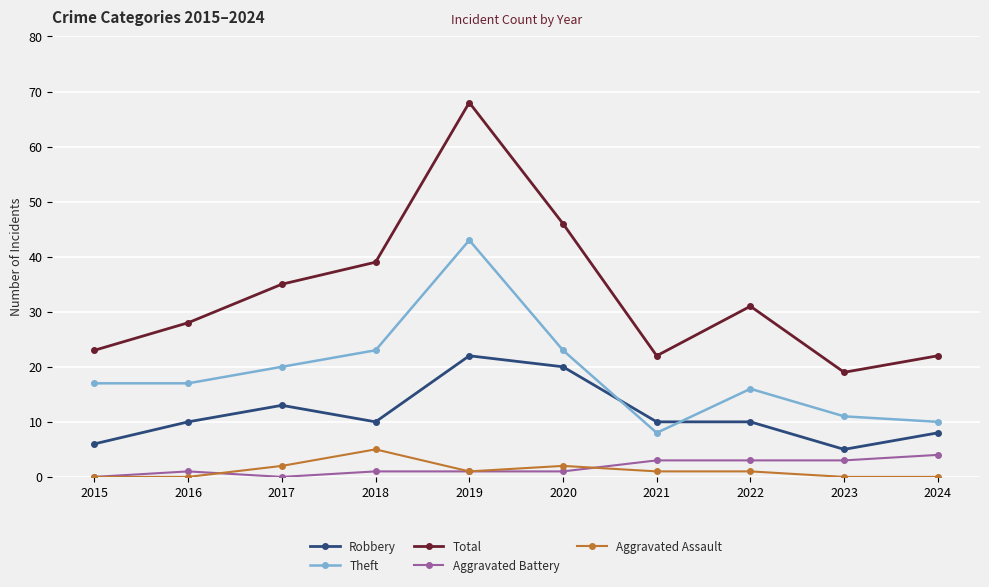

Is it true that Aggravated Assault equals 5 at 2018?

True